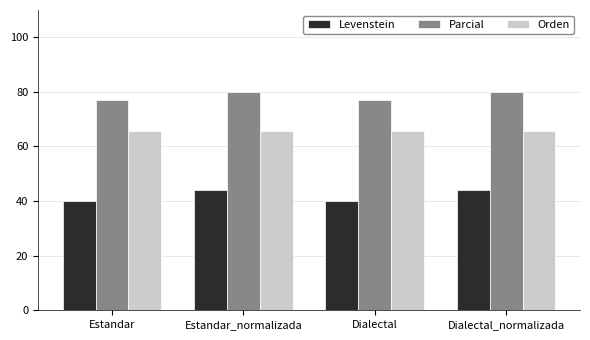

Rank the series by their average value, from lowest to highest.

Levenstein, Orden, Parcial